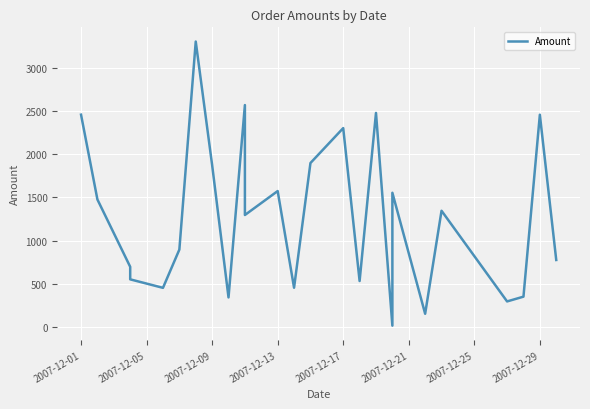

What is the average value?

1285.2